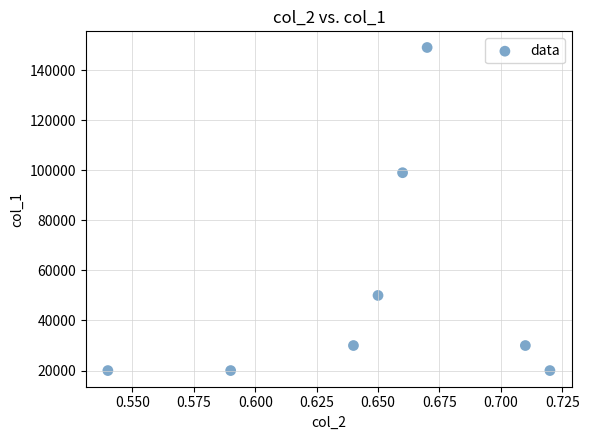

What is the average Y value?

52250